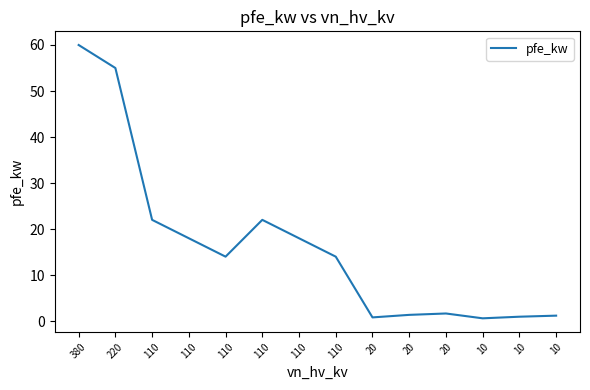

Rank the categories by value from lowest to highest.

10, 20, 10, 10, 20, 20, 110, 110, 110, 110, 110, 110, 220, 380